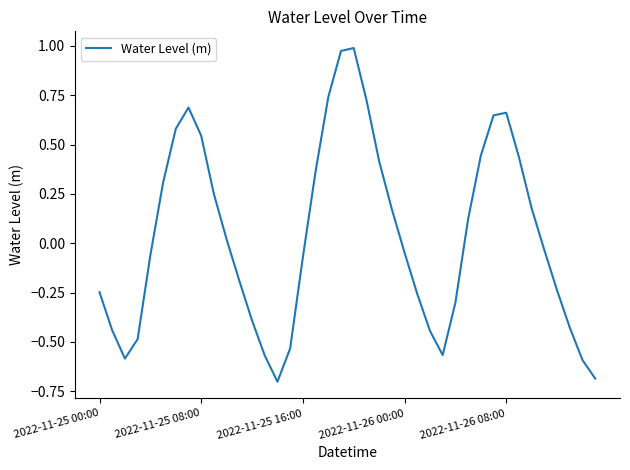

What is the difference between the maximum and minimum values?

1.7